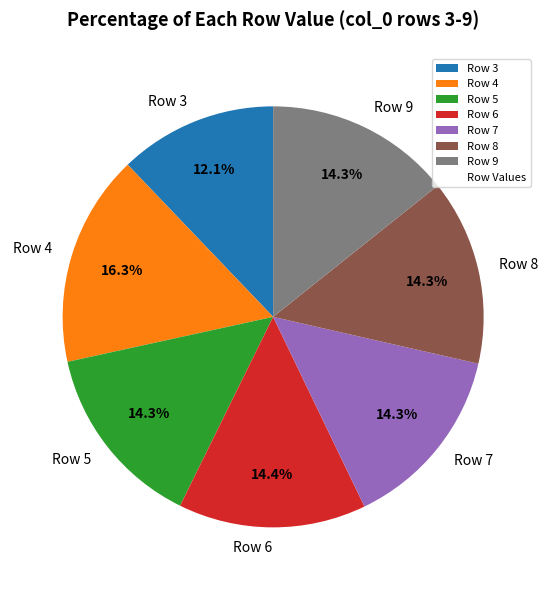

Is the sum of Row 9 and Row 5 greater than half?

No